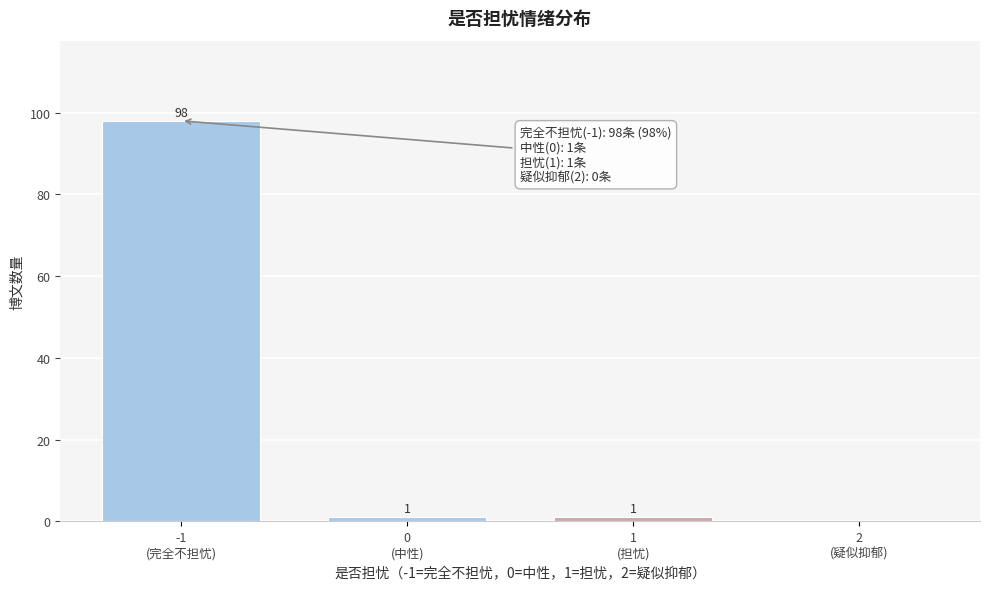

What is the sum of all values?

100